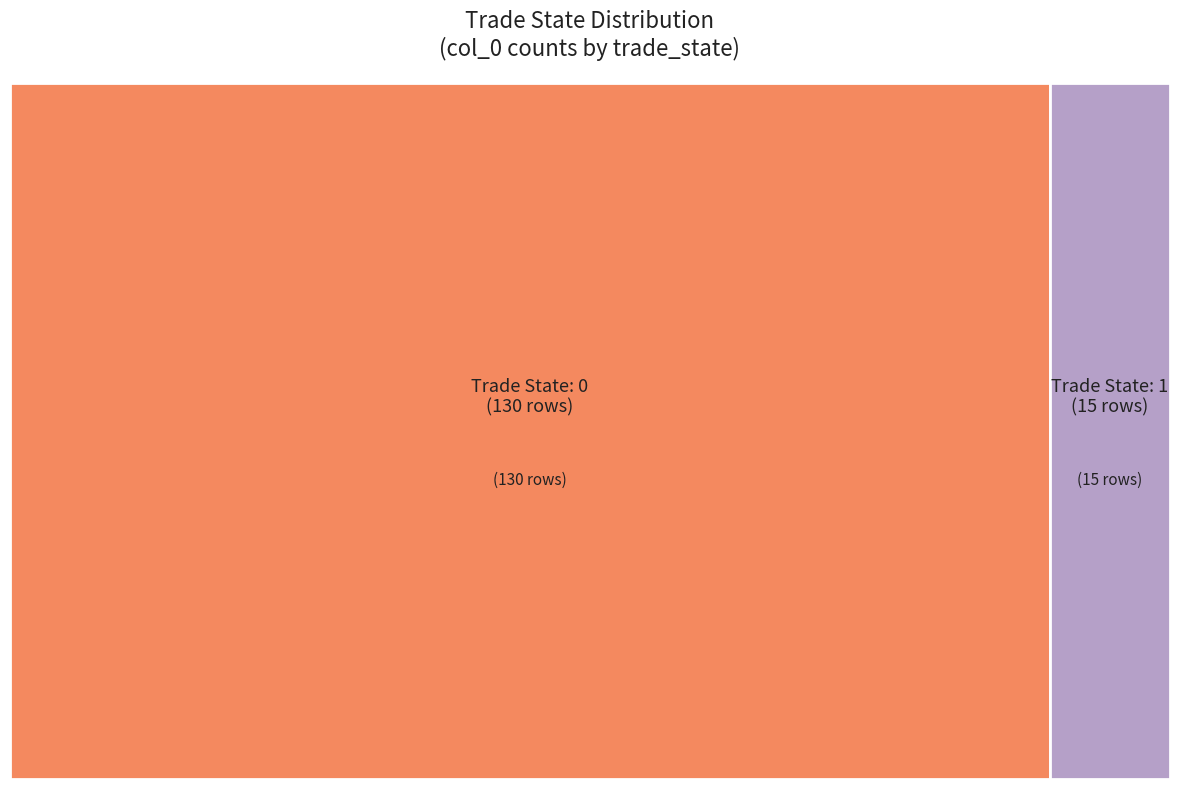

Rank the categories by value from lowest to highest.

1, 0